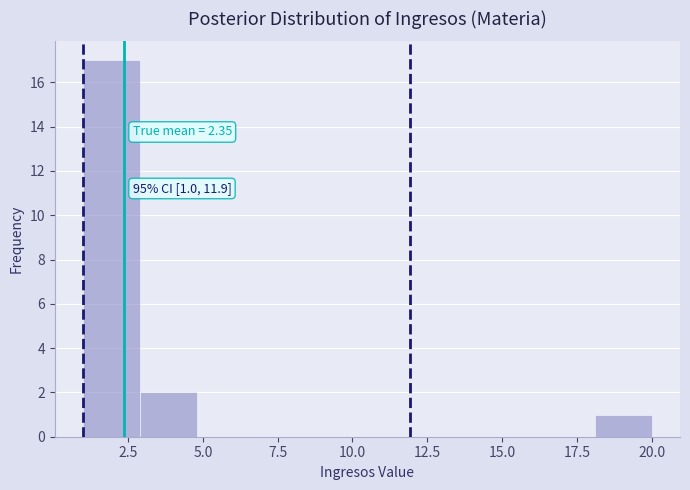

Around what value on the x-axis is the tallest bar? Give the approximate position of its centre, as read against the axis.

2.0